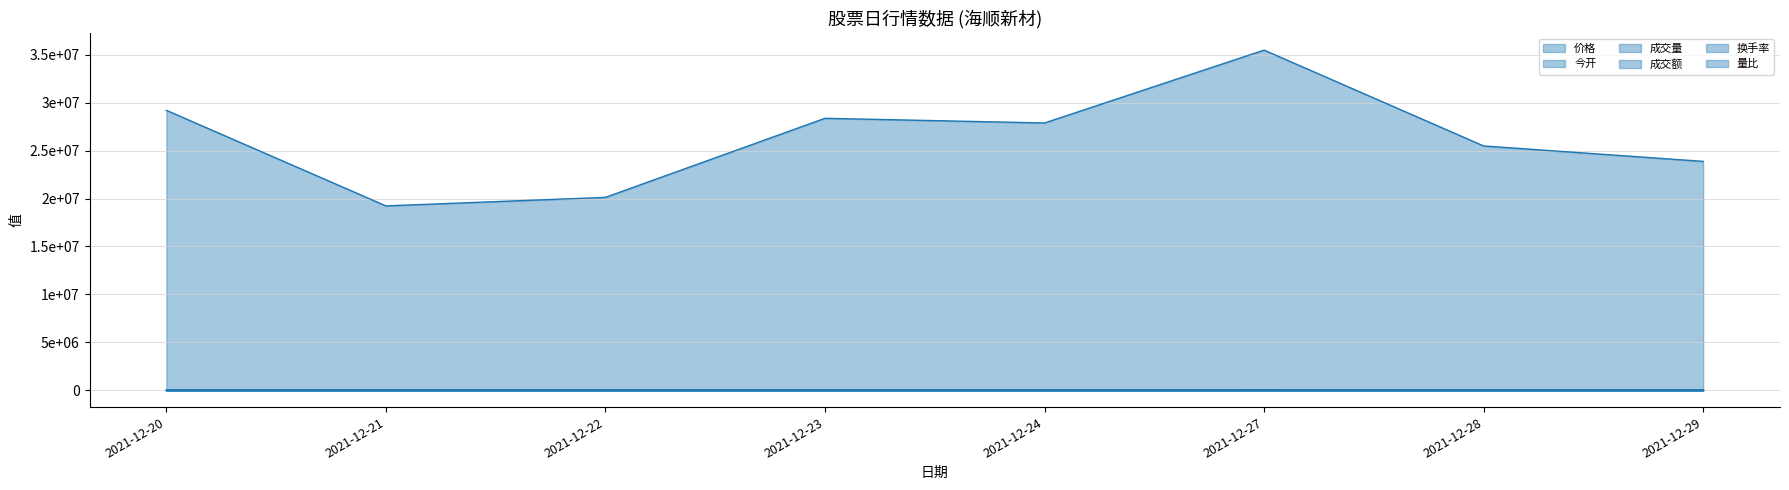

What is the difference between the second highest and second lowest values in the 换手率 series?

4993.0